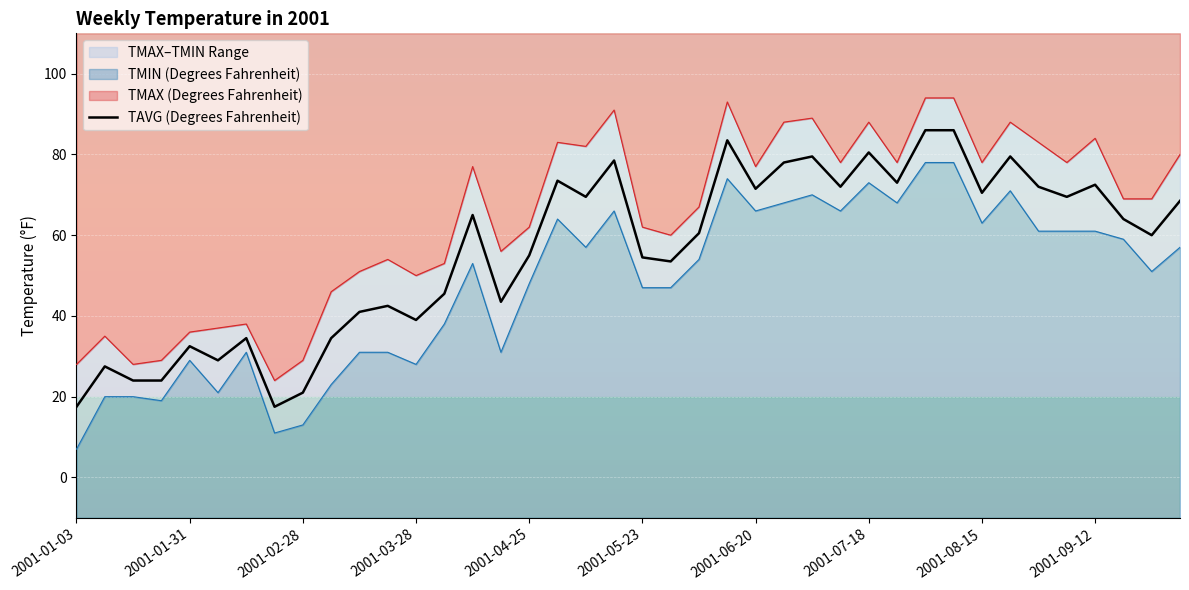

True or false: TAVG (Degrees Fahrenheit) has a value of 121.3 at 2001-06-20.

False